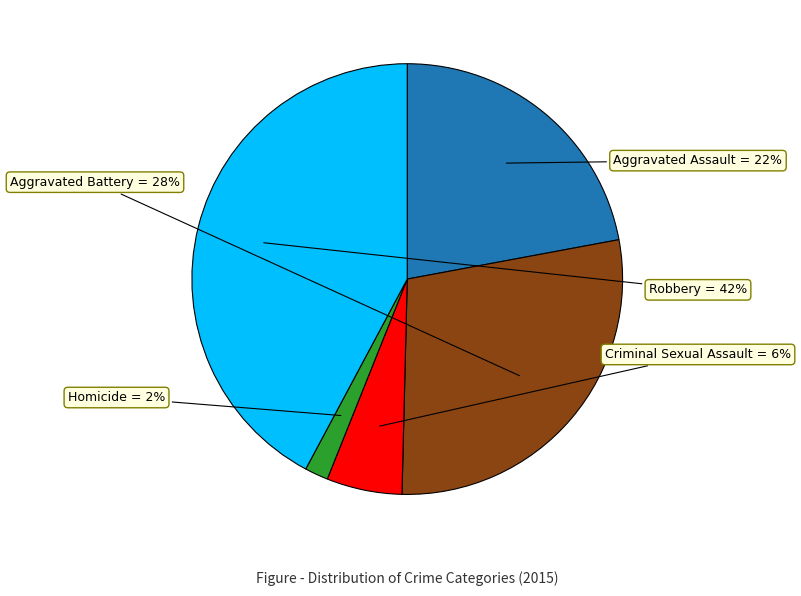

True or false: Criminal Sexual Assault accounts for 6% of the total.

True